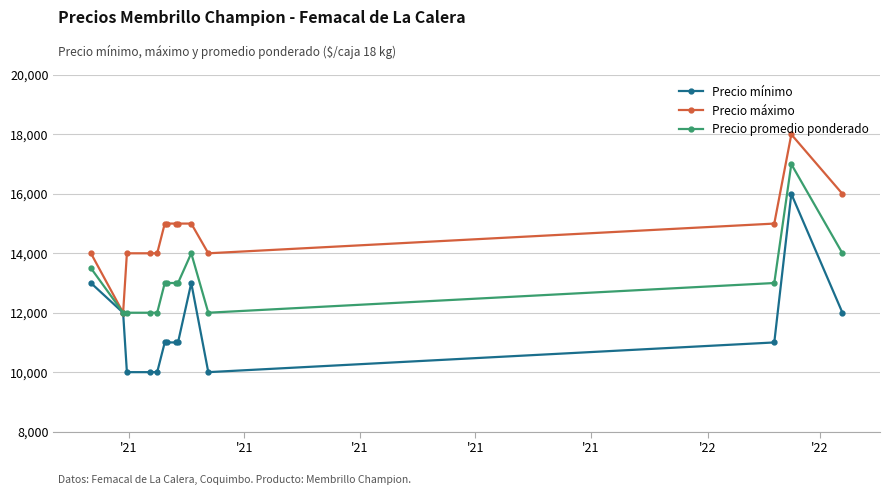

At how many categories does at least one series exceed 13284?

13